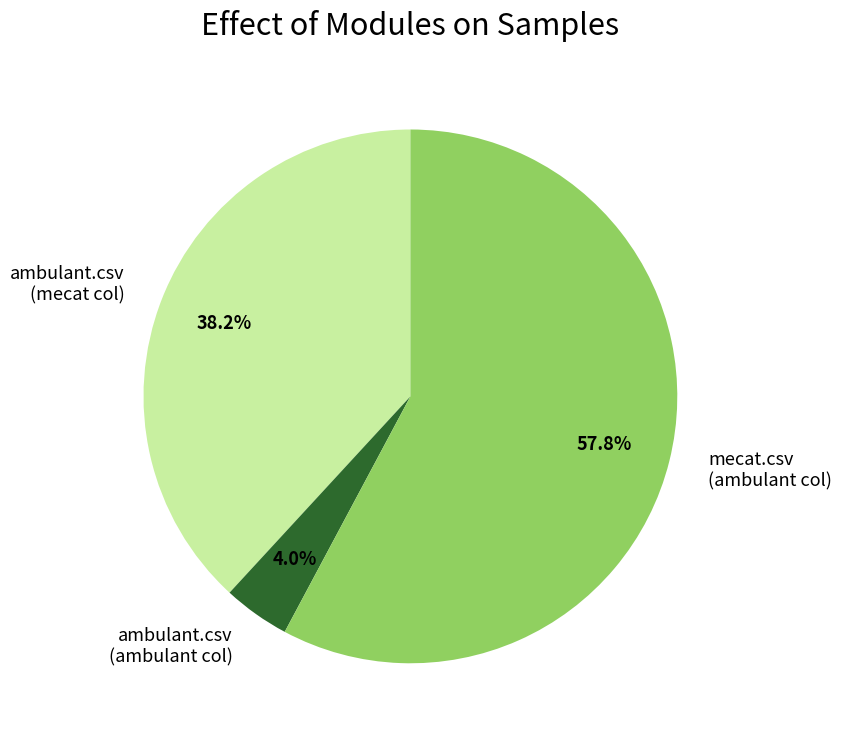

How many slices are in this pie chart?

3